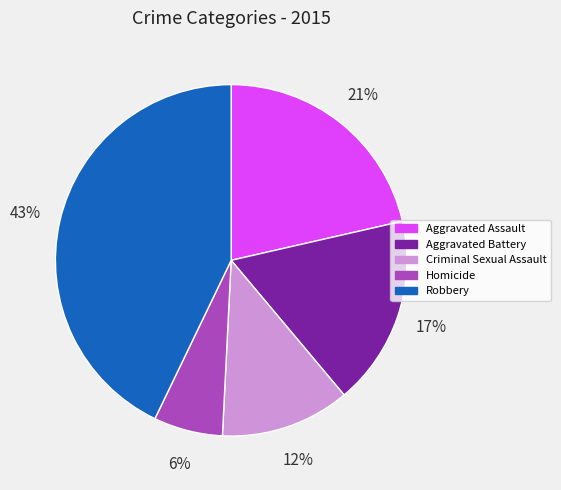

Rank the categories by value from lowest to highest.

Homicide, Criminal Sexual Assault, Aggravated Battery, Aggravated Assault, Robbery